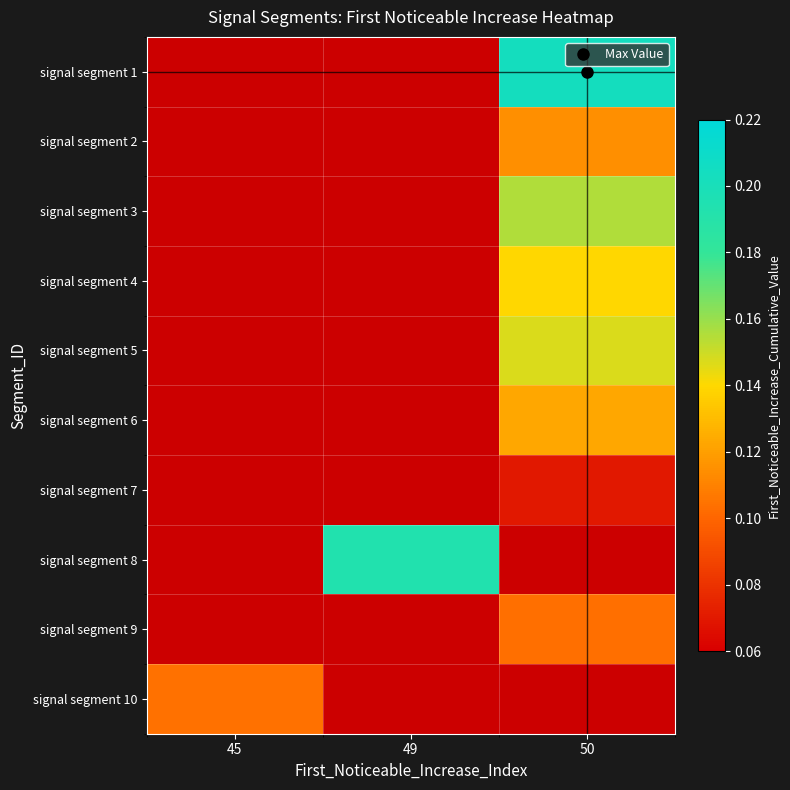

Count the number of categories in the chart.

3